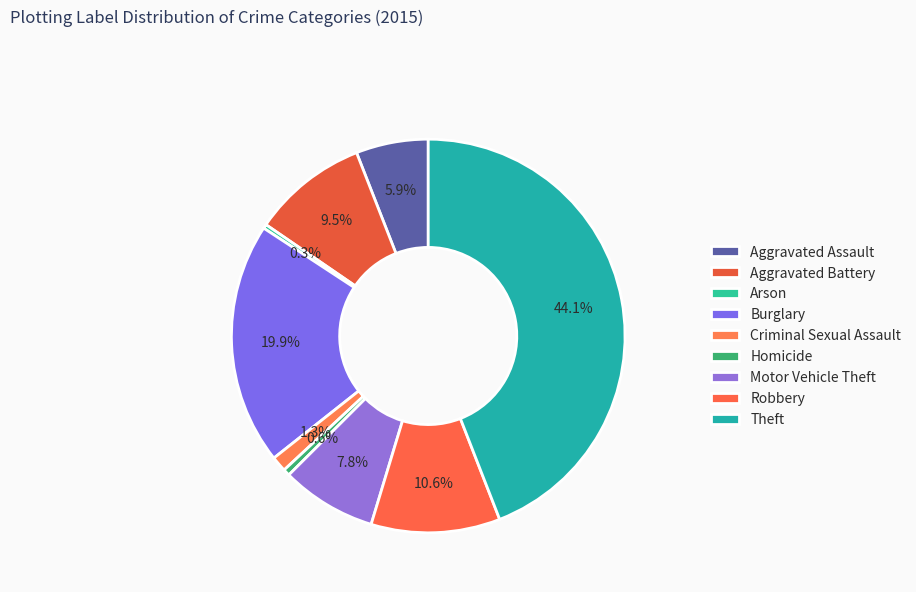

How many segments does this pie chart have?

9